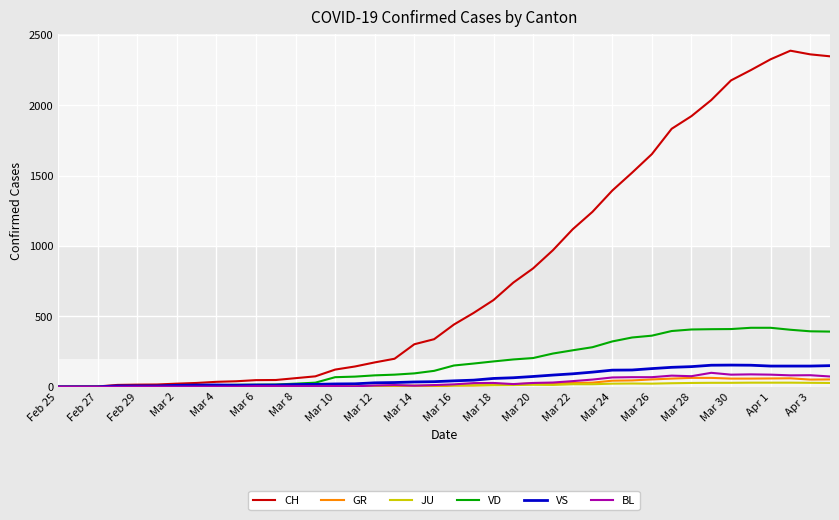

Which series has the largest total across all categories?

CH